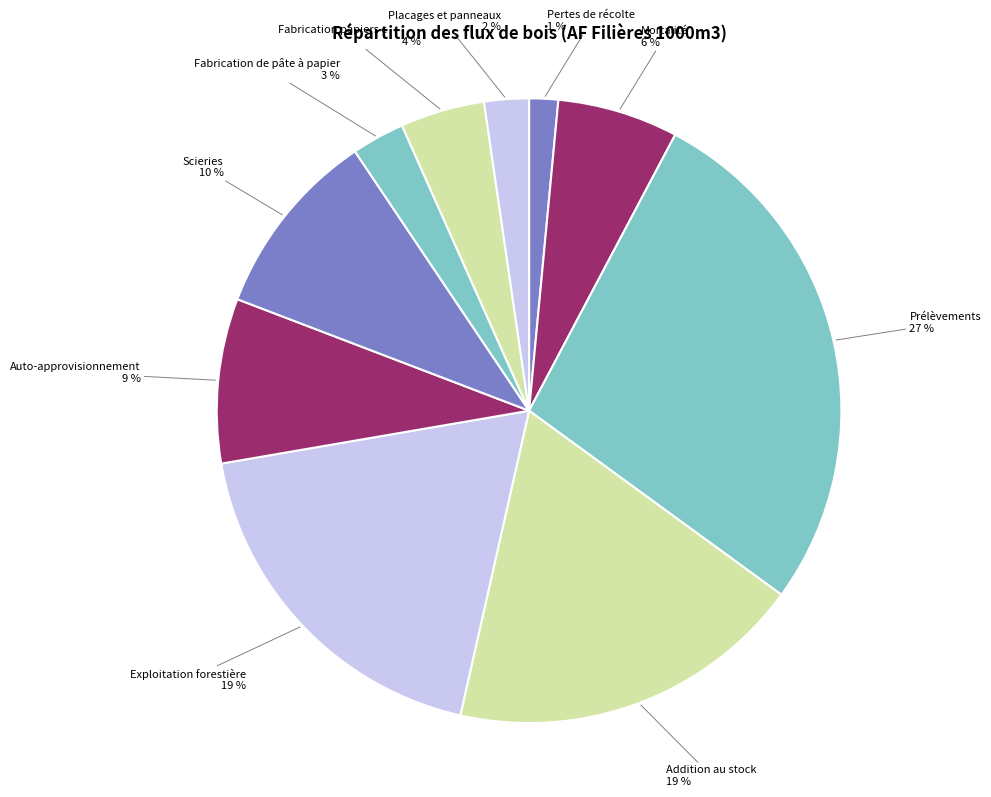

How many segments does this pie chart have?

10